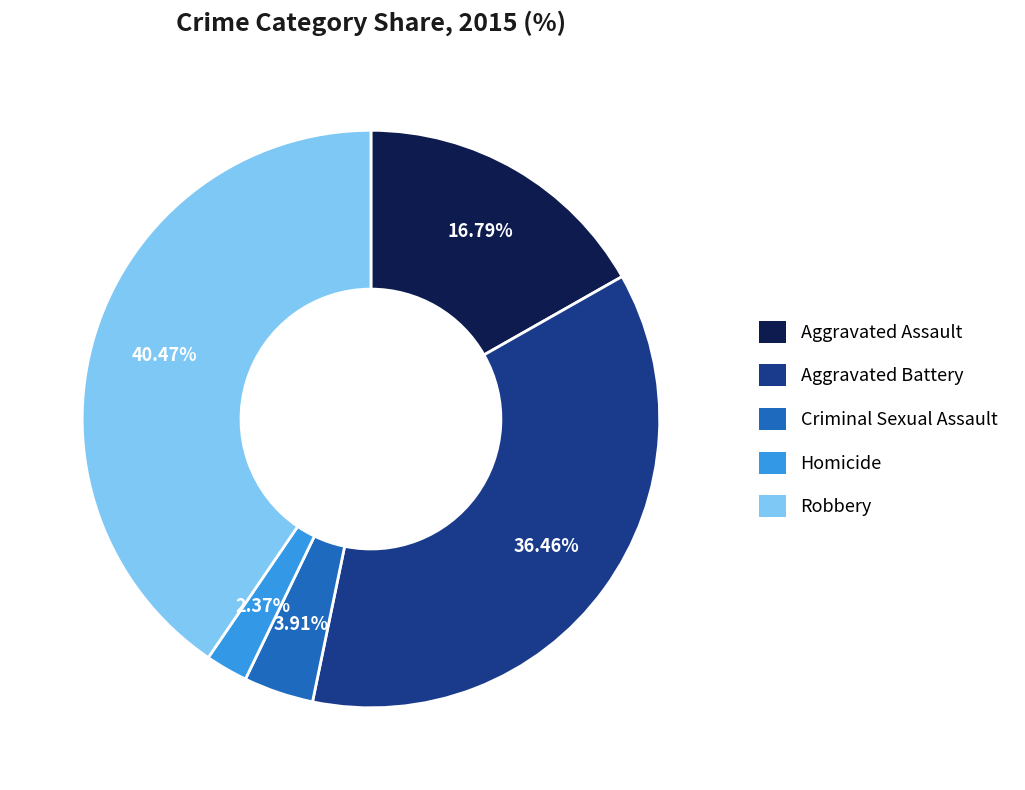

Does Criminal Sexual Assault account for over 50% of the chart?

No